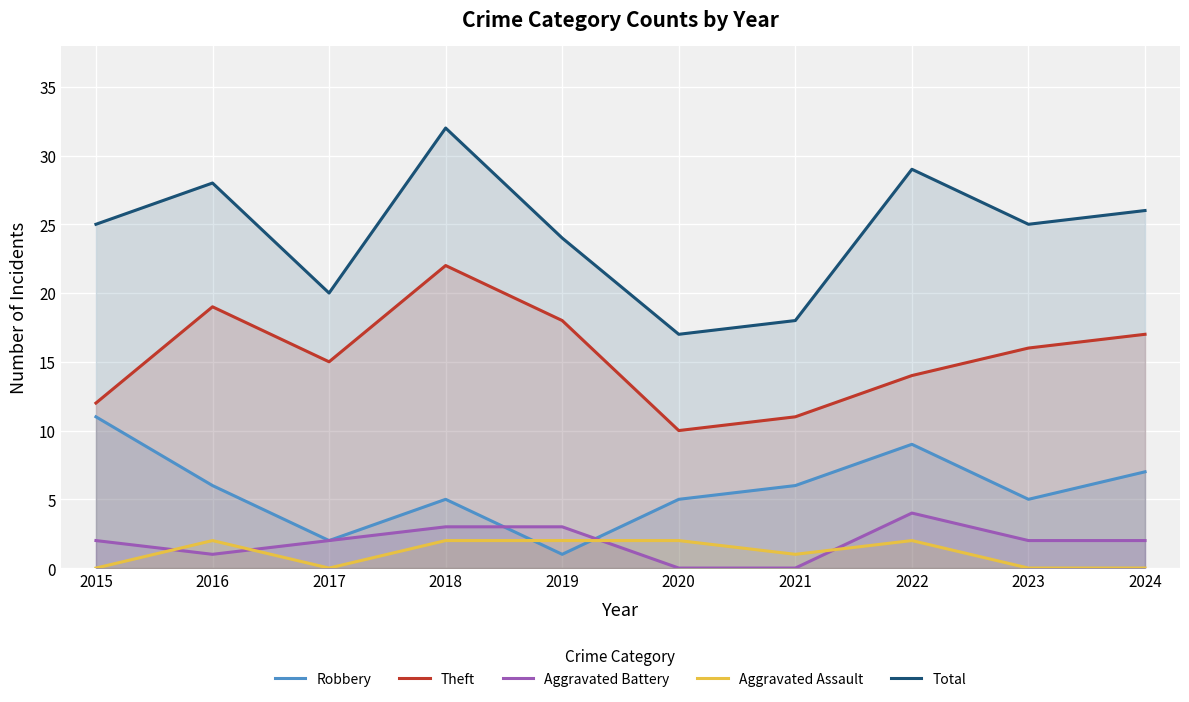

What is the minimum value for Theft?

10